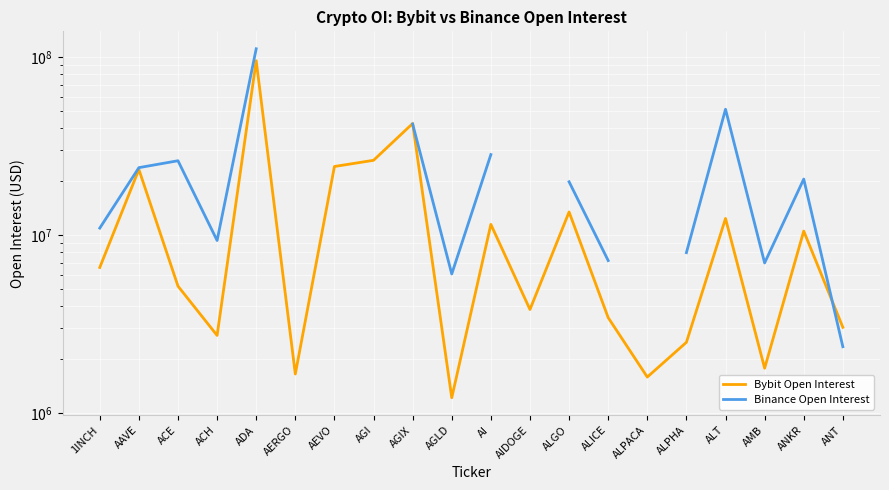

The value of Bybit Open Interest at AGI is 26297969.0. True or false?

True